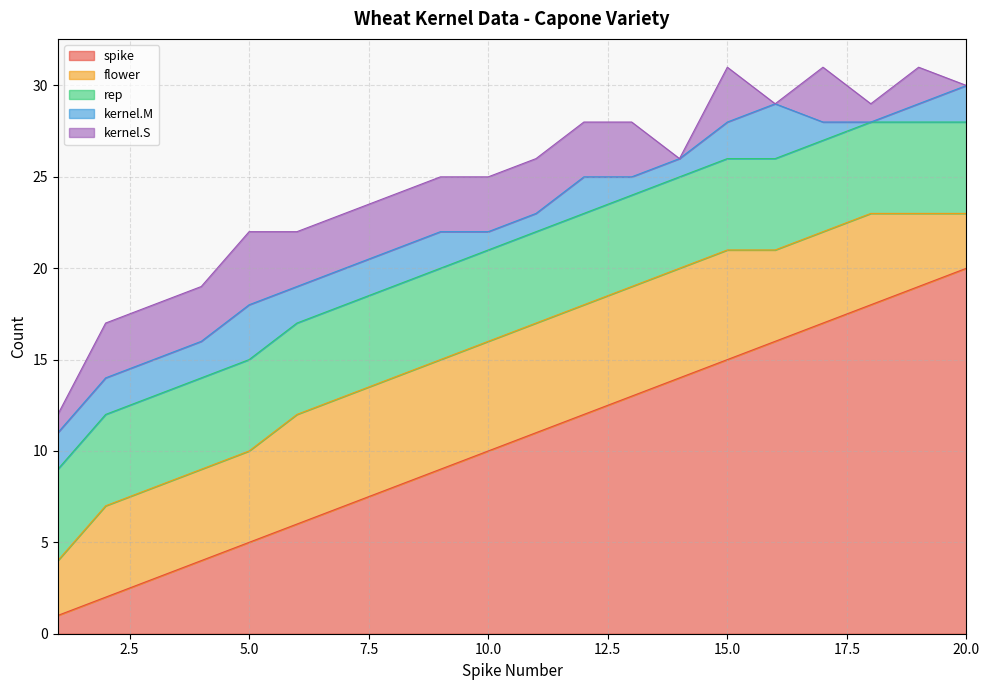

True or false: rep and kernel.S intersect in this chart.

False